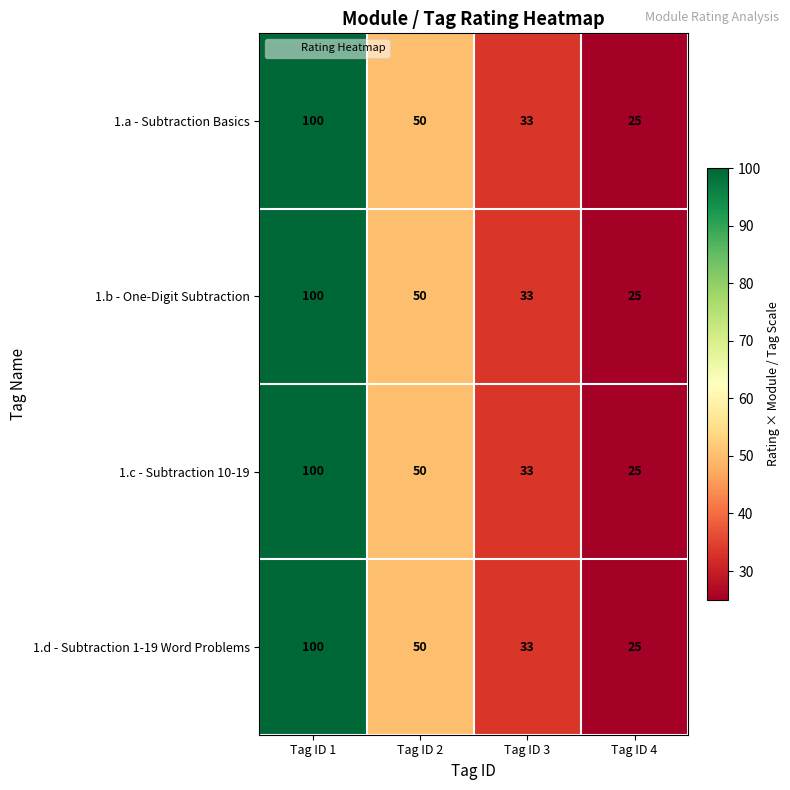

What is the total value across all series at Tag ID 4?

100